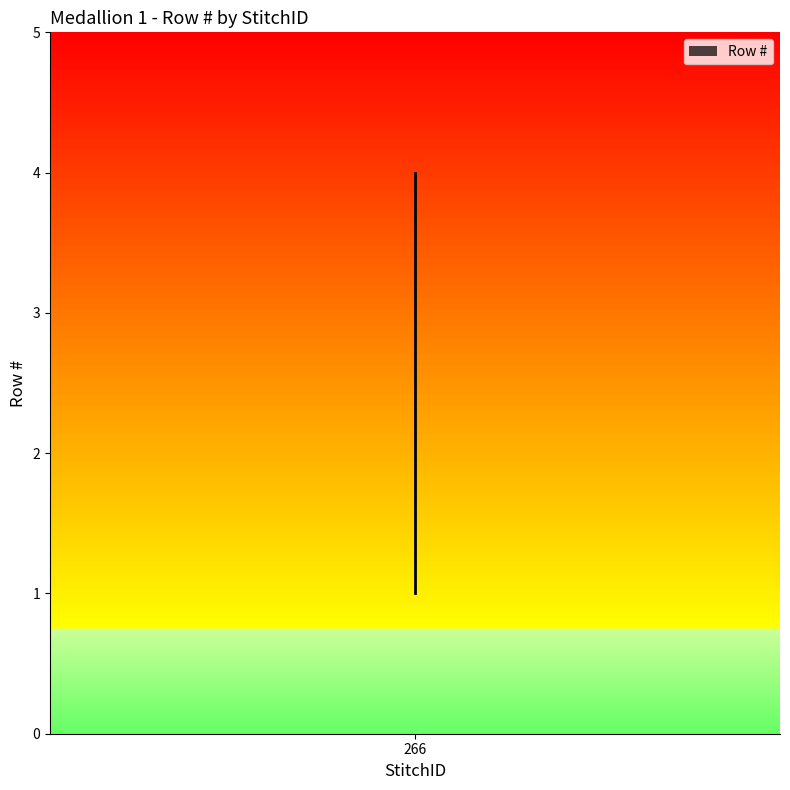

The chart shows a value of 1 at 266. True or false?

True